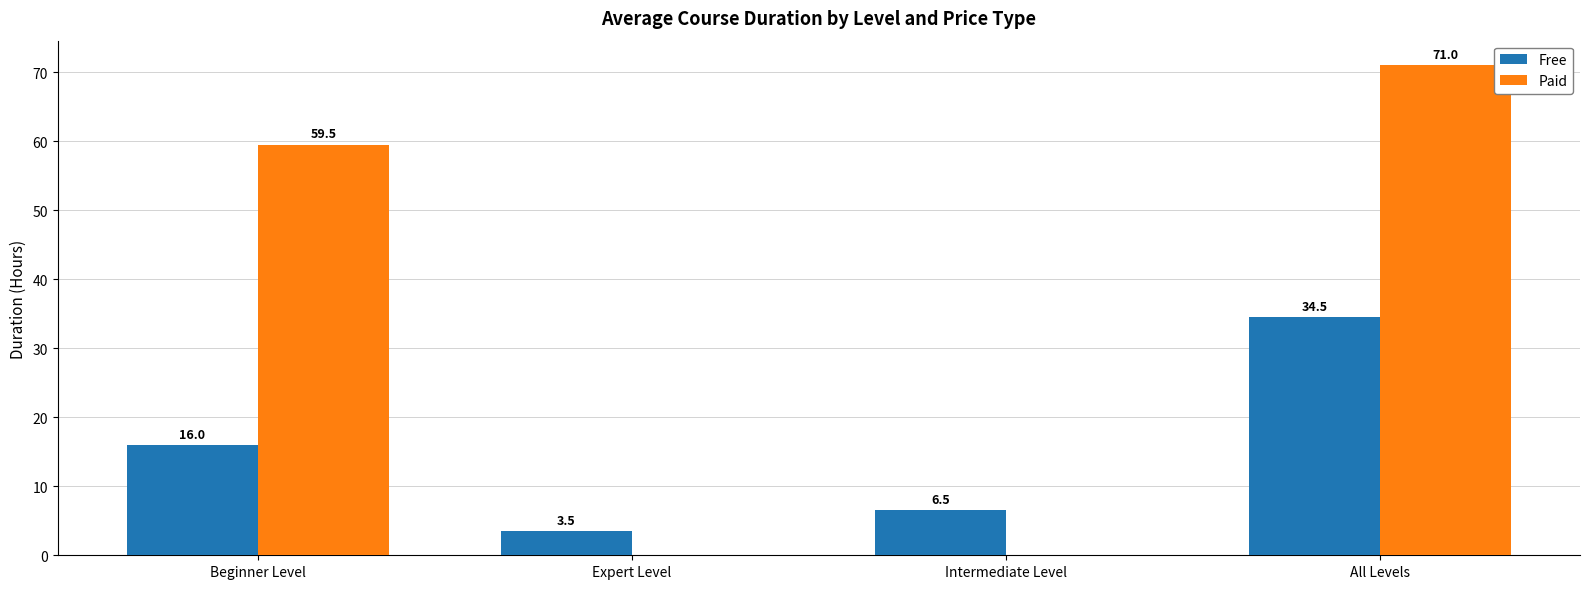

What are all the series names shown in the legend?

Free, Paid